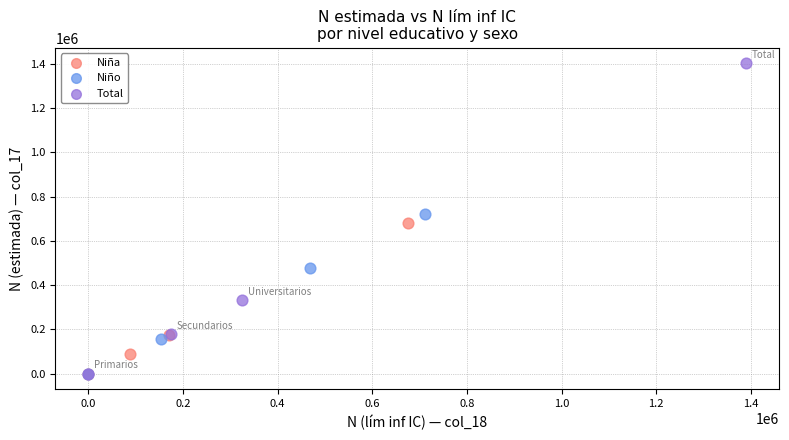

Which series has the largest Y range (max minus min)?

Total